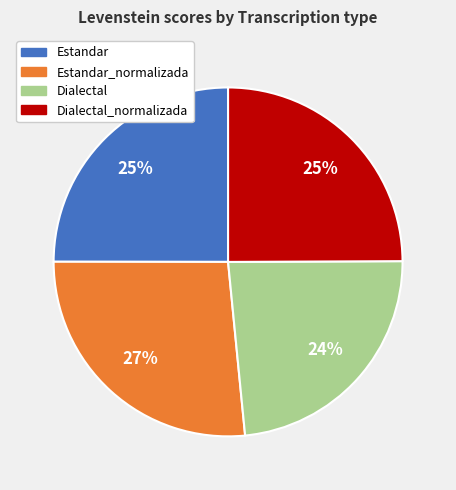

Count the number of slices in the pie.

4